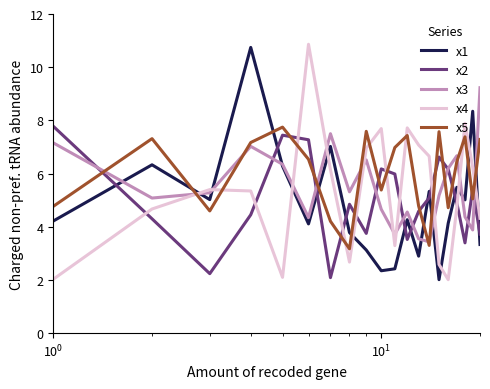

What is the minimum value for x1?

2.0